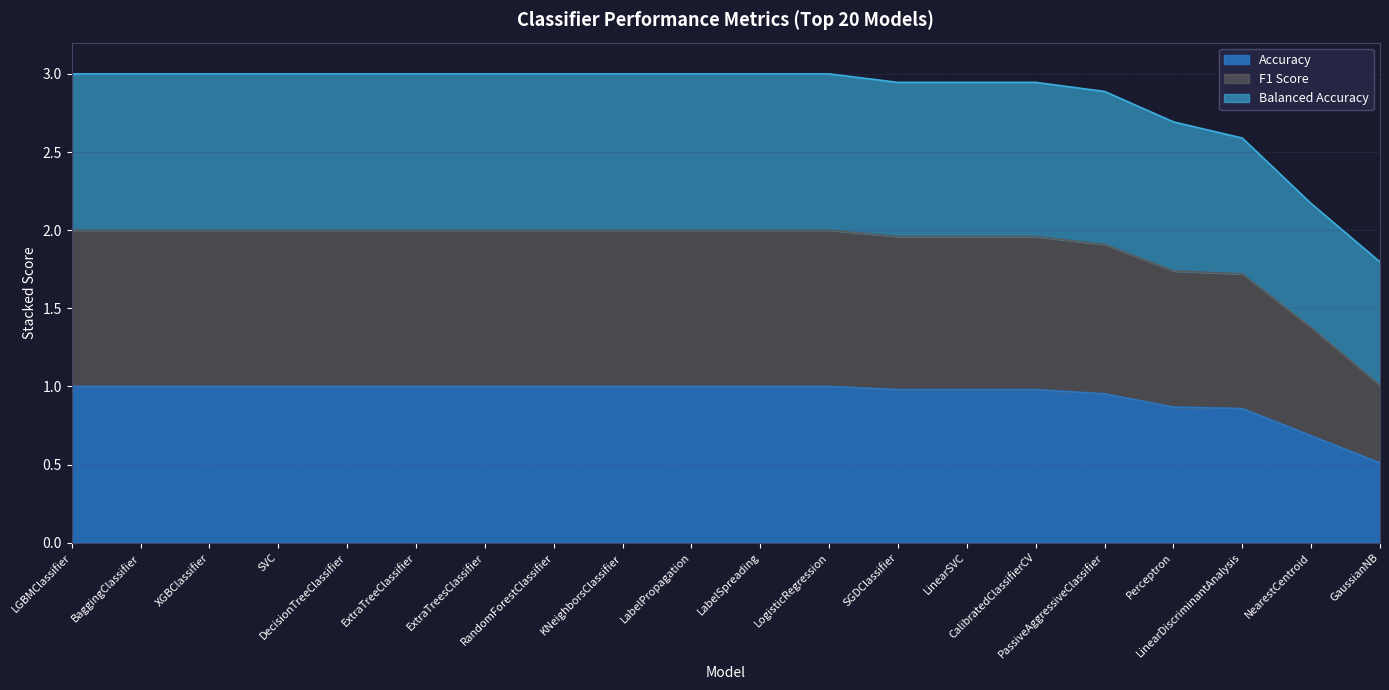

The value of F1 Score at ExtraTreeClassifier is 3.5. True or false?

False